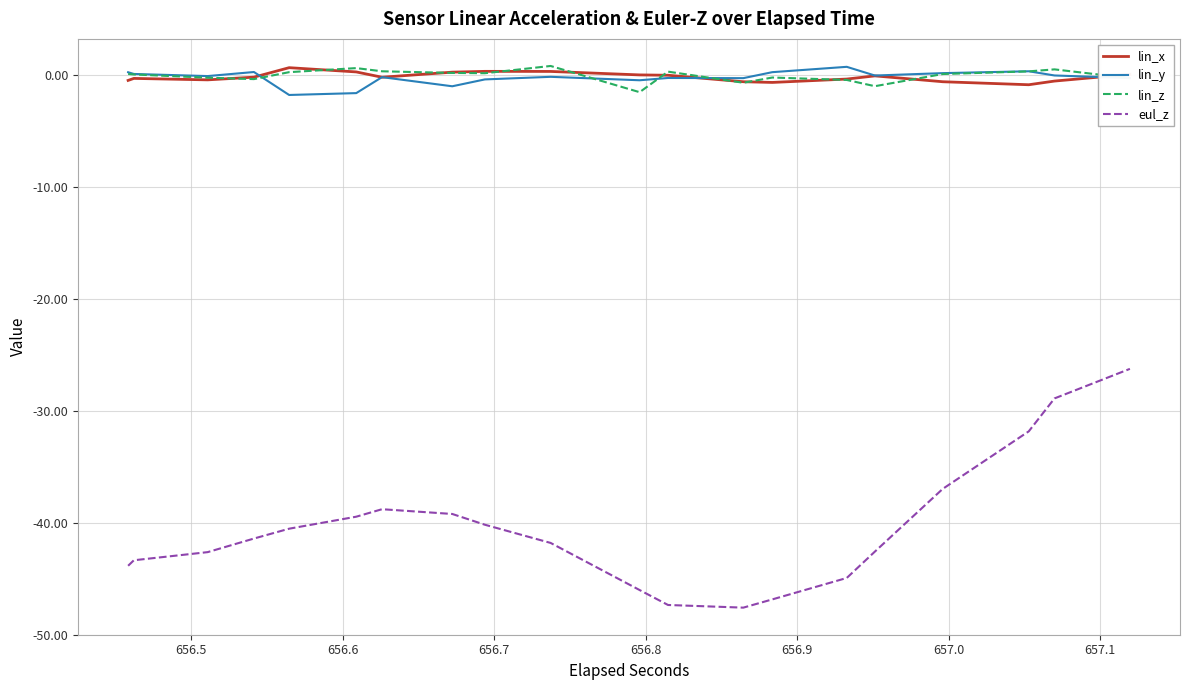

True or false: eul_z and lin_z cross at least once.

False